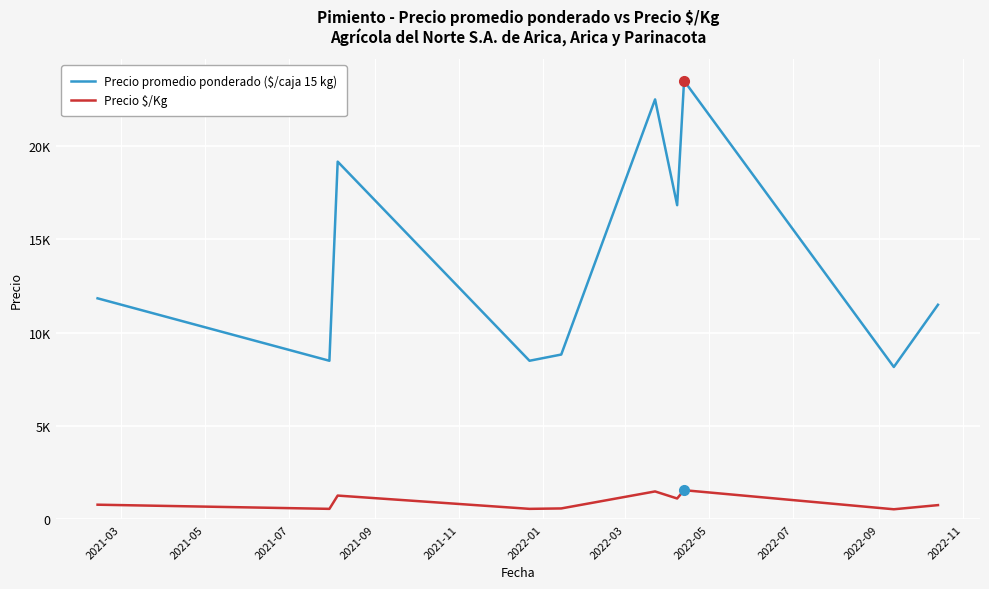

In Precio promedio ponderado ($/caja 15 kg), how many points are lower than both neighbors (excluding endpoints)?

4